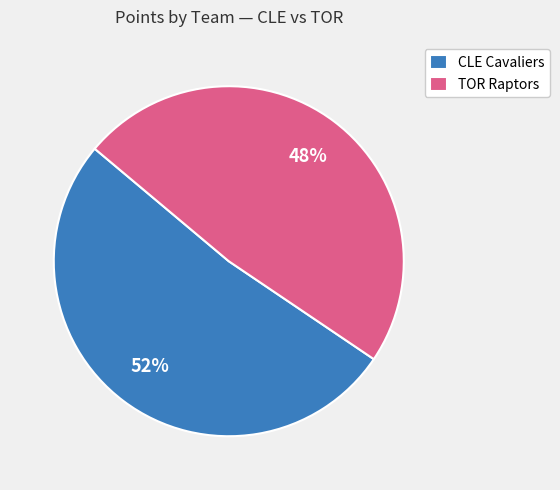

How many slices are in this pie chart?

2